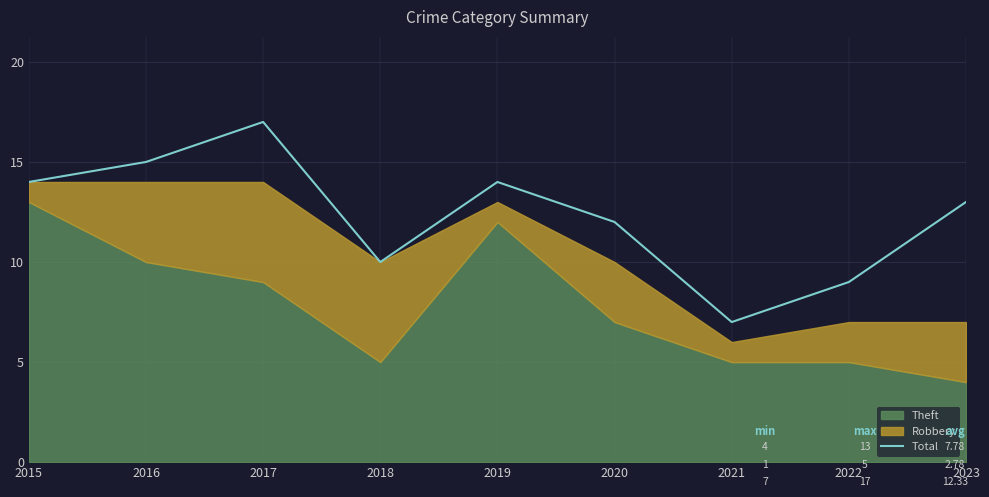

At which category does the data reach its first local valley?

2018